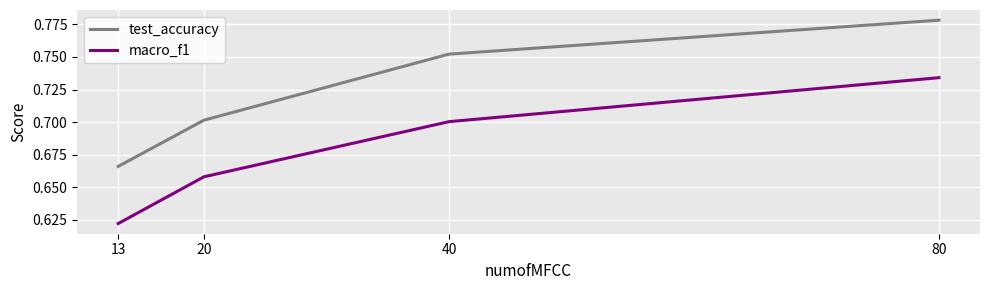

What is the total value across all series at 13?

1.3